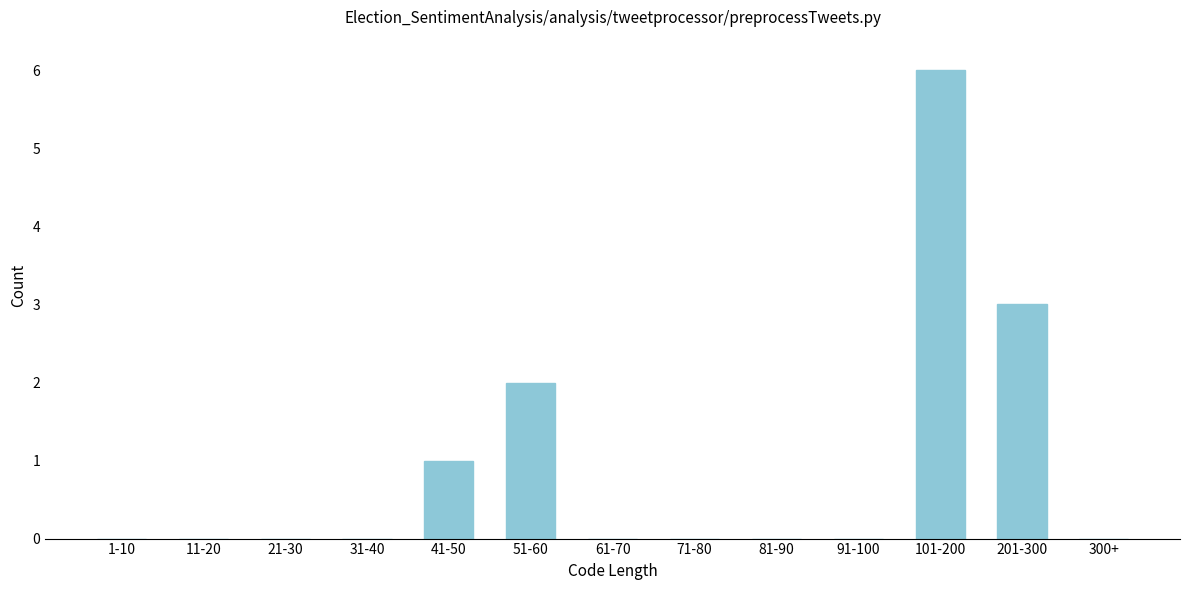

Reading right to left, extract all data points from this chart.

300+=0	201-300=3	101-200=6	91-100=0	81-90=0	71-80=0	61-70=0	51-60=2	41-50=1	31-40=0	21-30=0	11-20=0	1-10=0